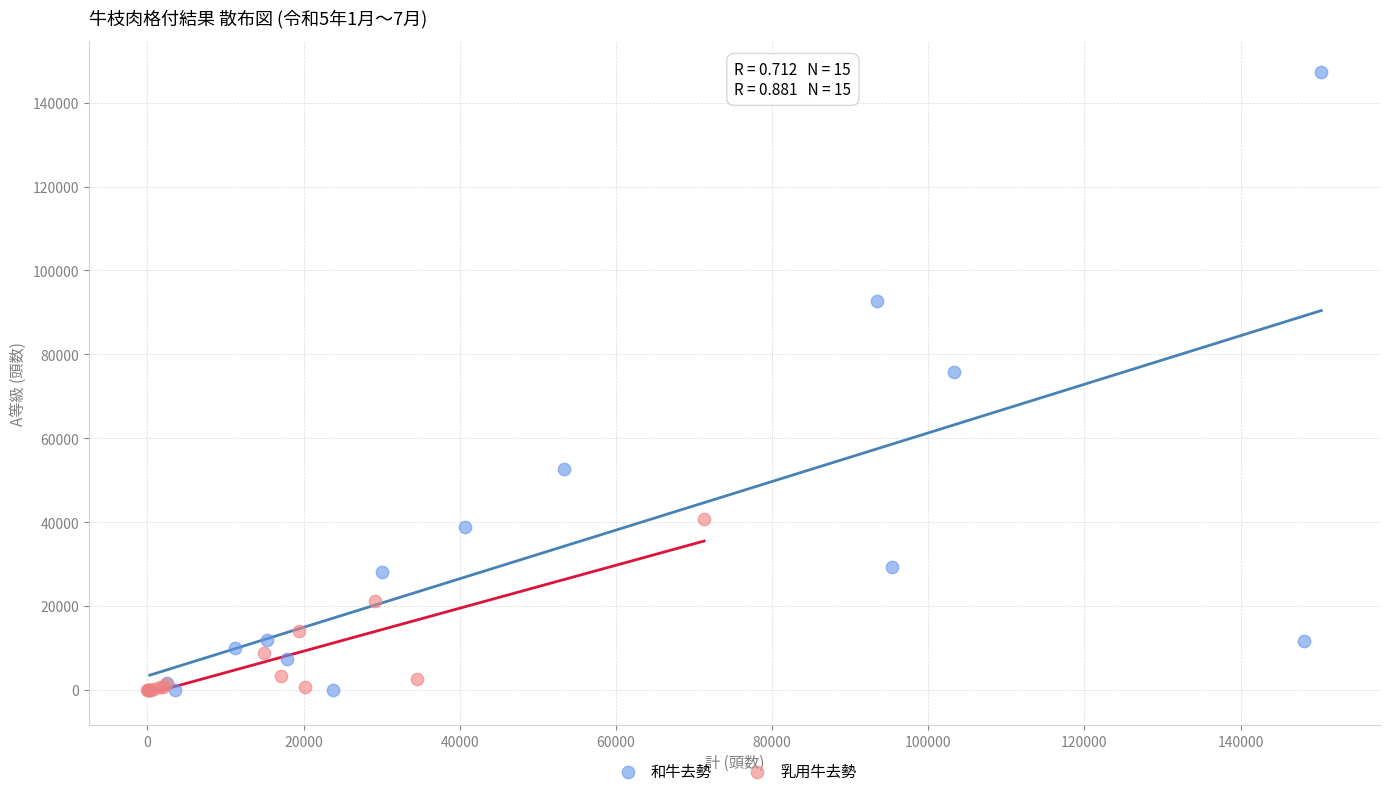

Which series has the largest Y range (max minus min)?

和牛去勢